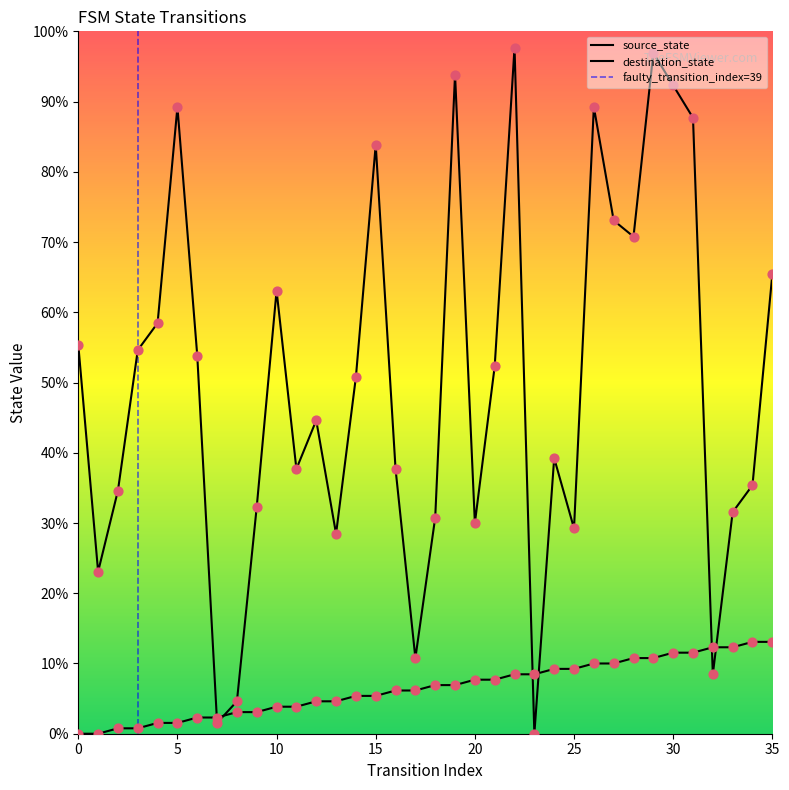

Which series has the widest spread of Y values?

destination_state